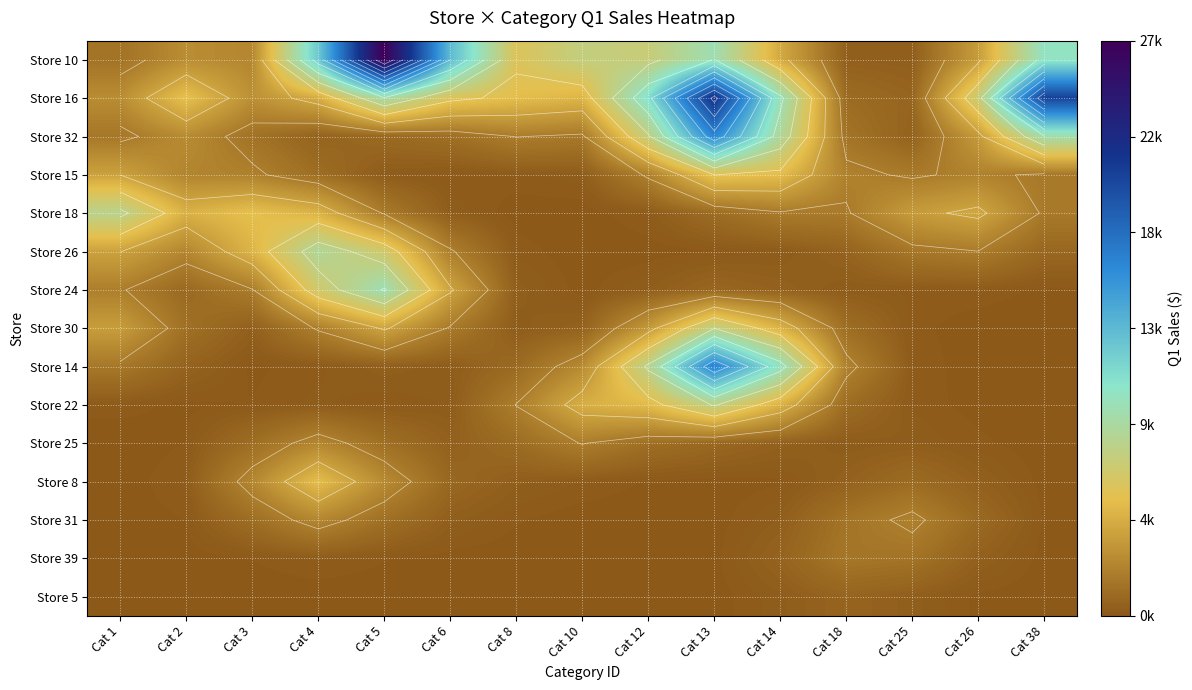

What is the highest value of the Store 5 series?

650.0